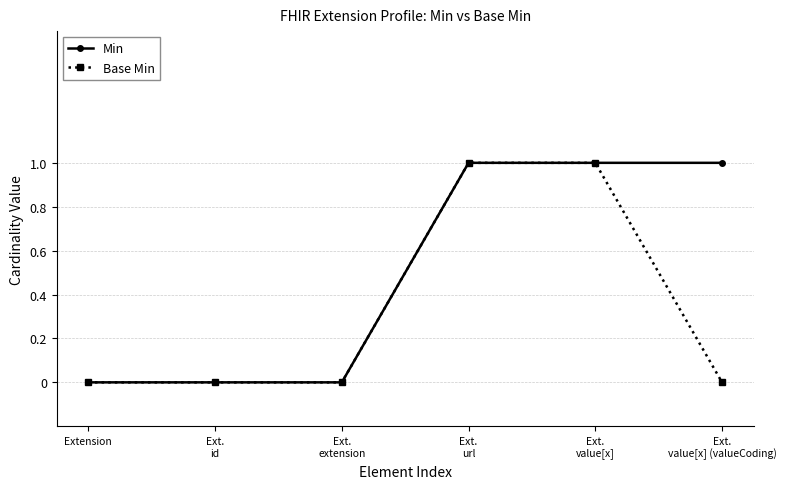

Does the chart display data point markers on the line(s)?

Yes